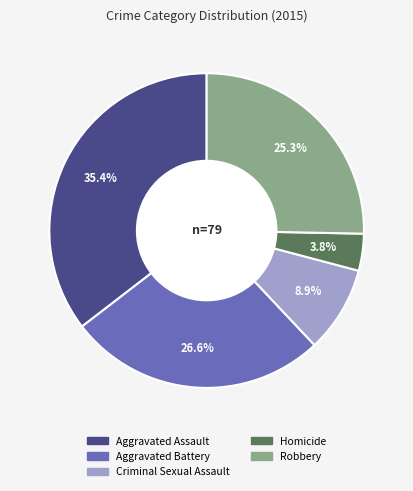

Which has a higher value, Aggravated Assault or Homicide?

Aggravated Assault